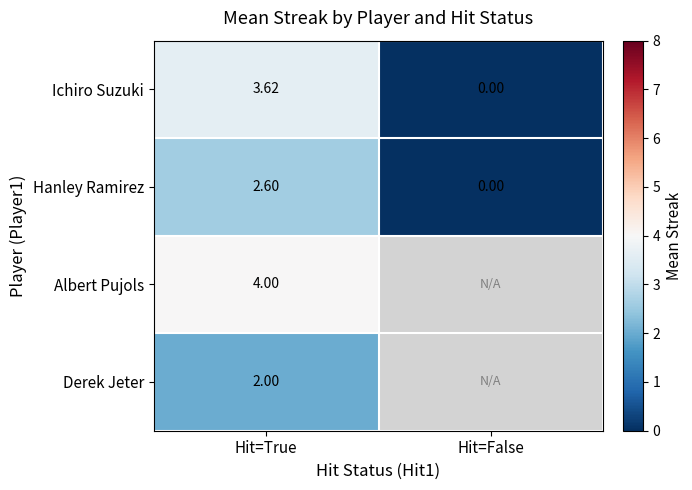

At which label is Ichiro Suzuki closest to 1?

Hit=False